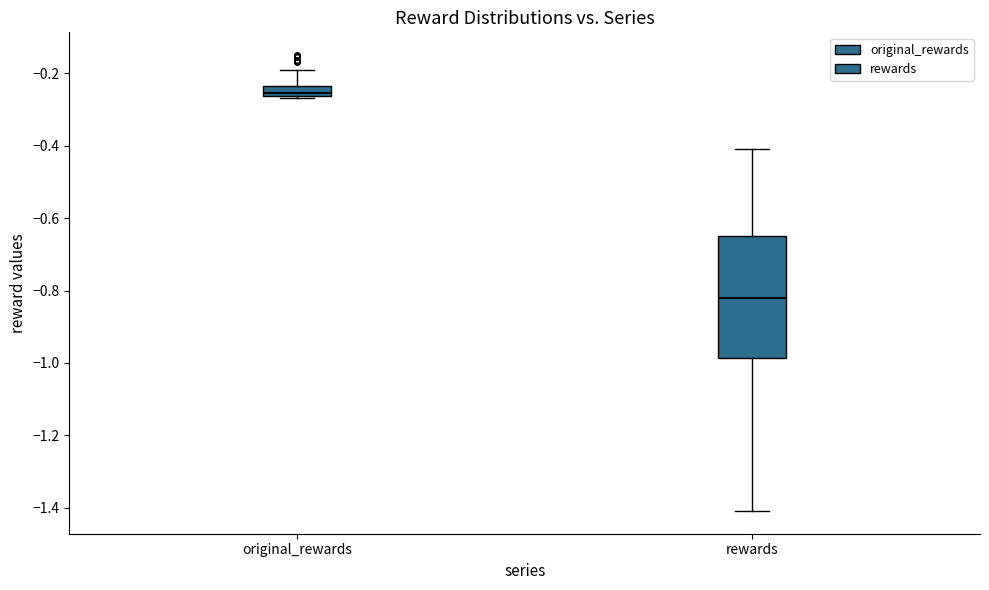

Which box's median line is the lowest?

rewards